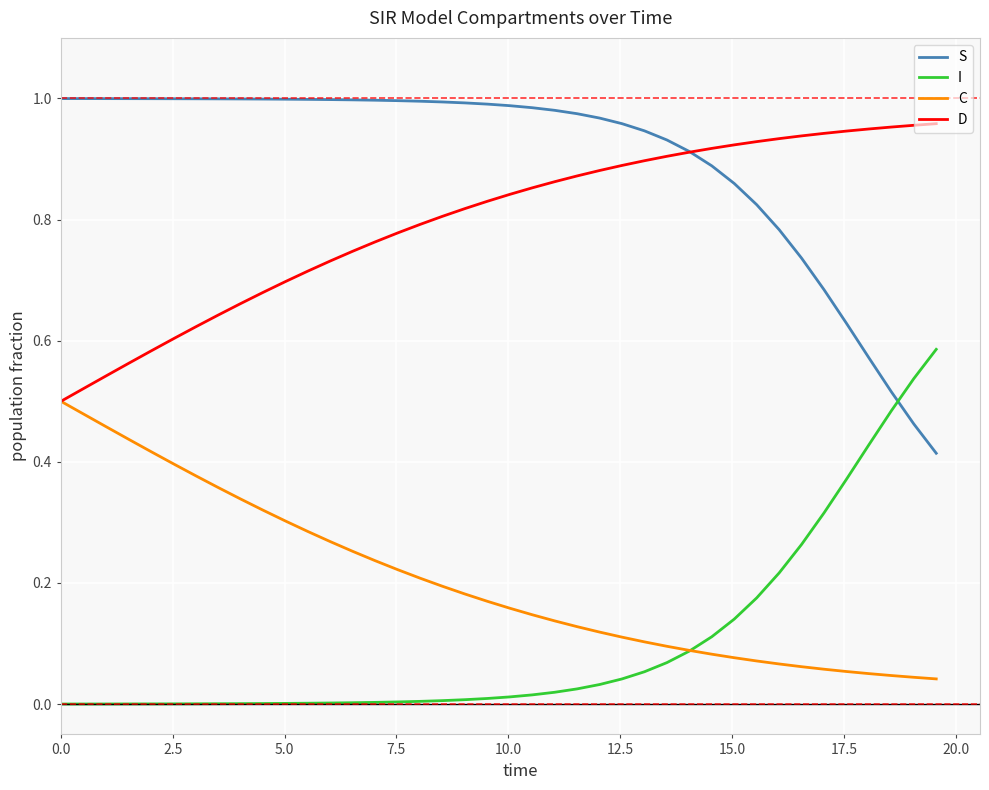

List the series in order of their peak value, highest first.

S, D, I, C